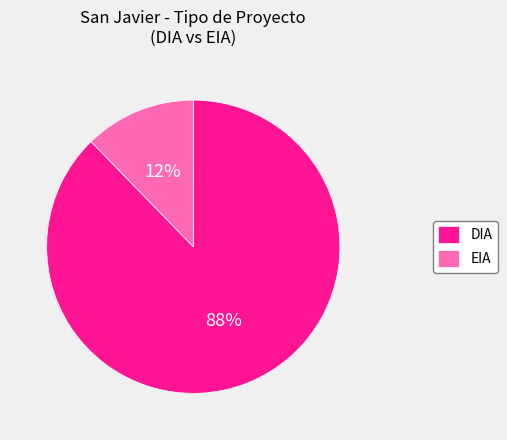

To the nearest percent, what portion does DIA represent?

88%